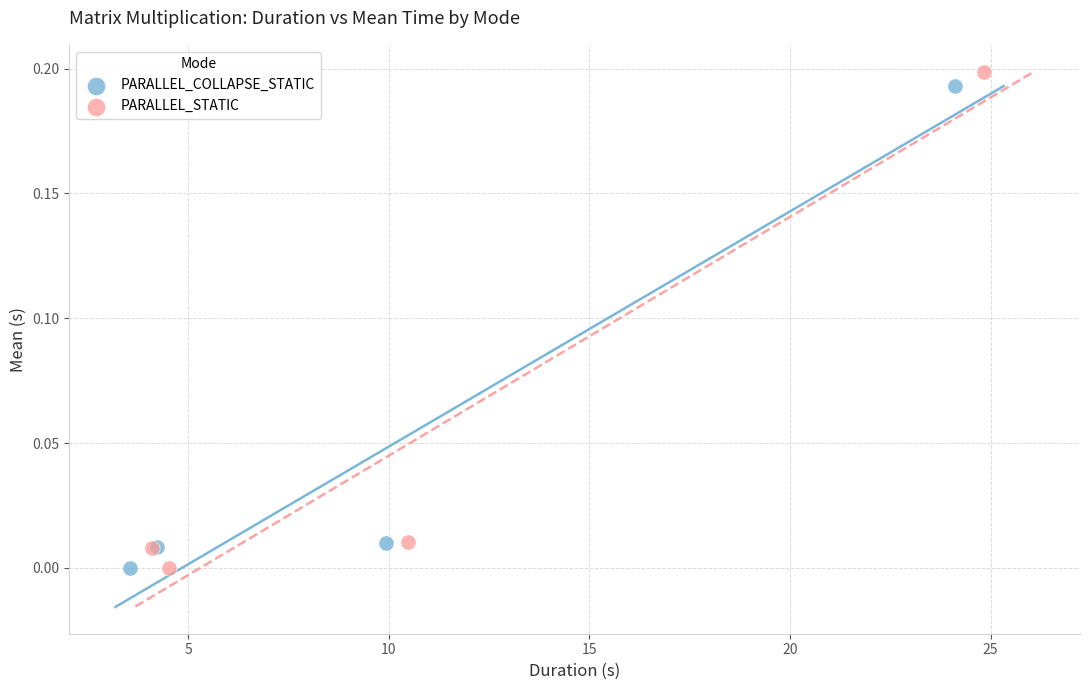

Which series has the widest spread of Y values?

PARALLEL_STATIC